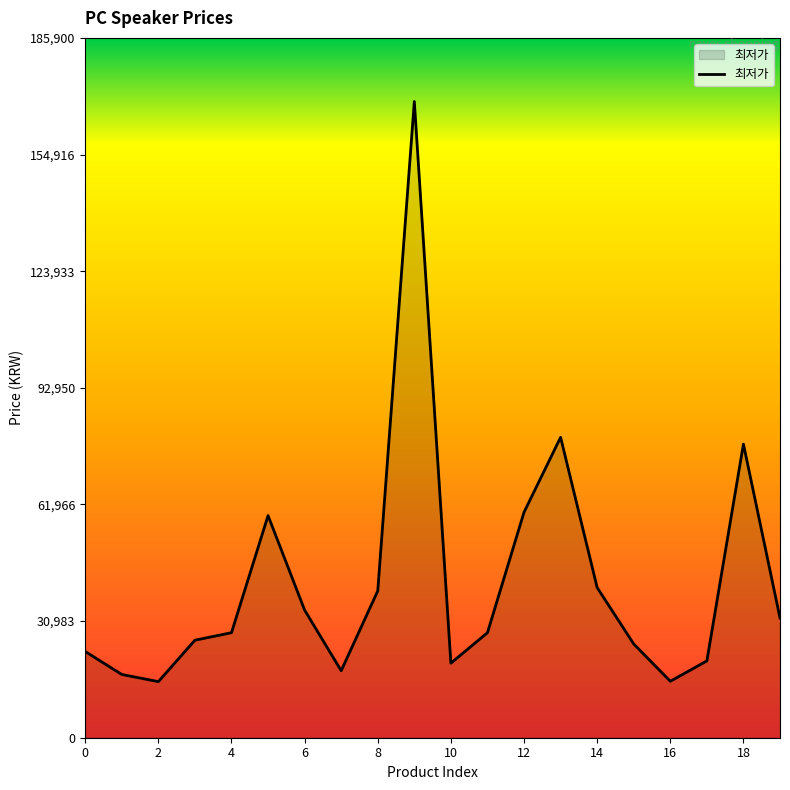

What is the maximum value shown in the chart?

169000